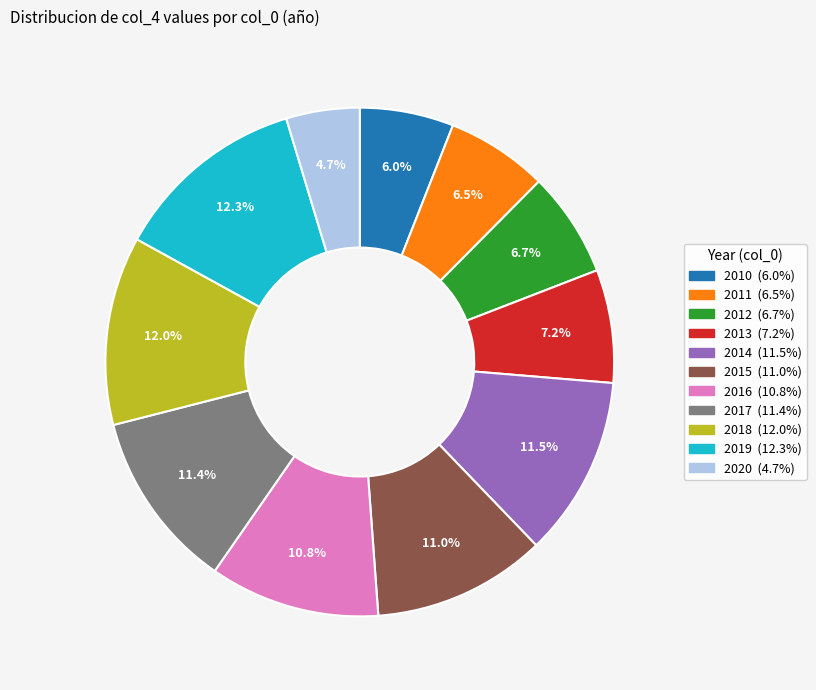

Which slice is the smallest?

2020